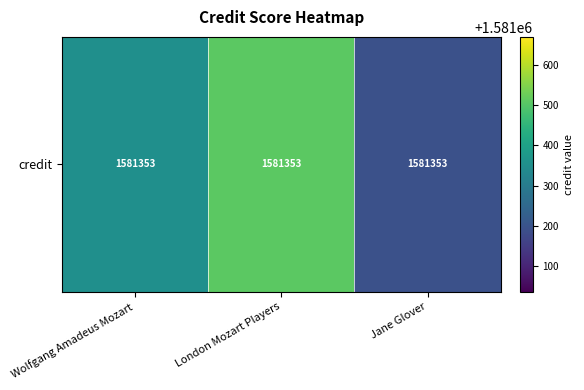

Between Jane Glover and Wolfgang Amadeus Mozart, which is larger?

Wolfgang Amadeus Mozart